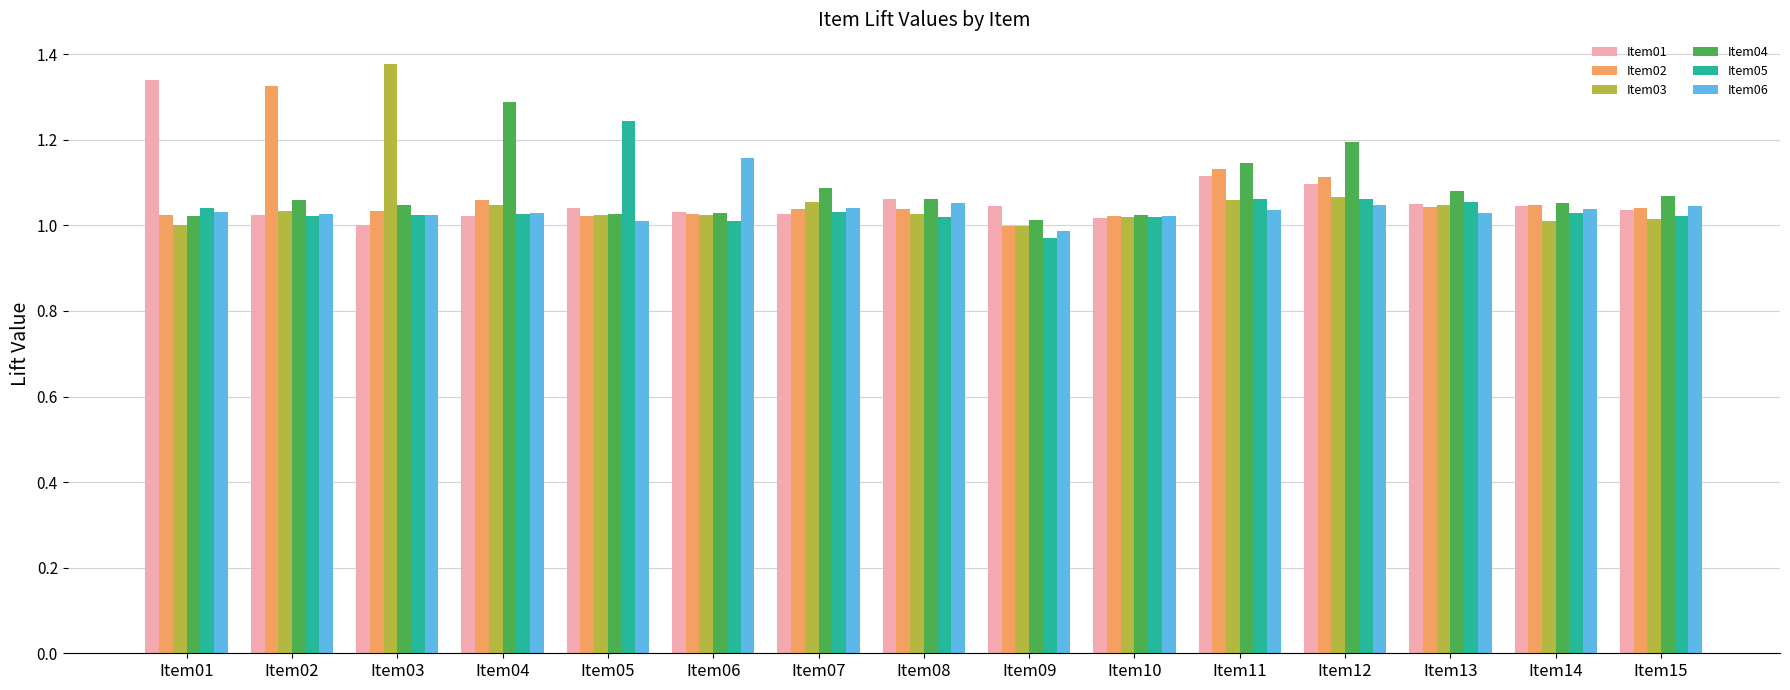

What is the sum of the Item01 values at Item11 and Item03?

2.1